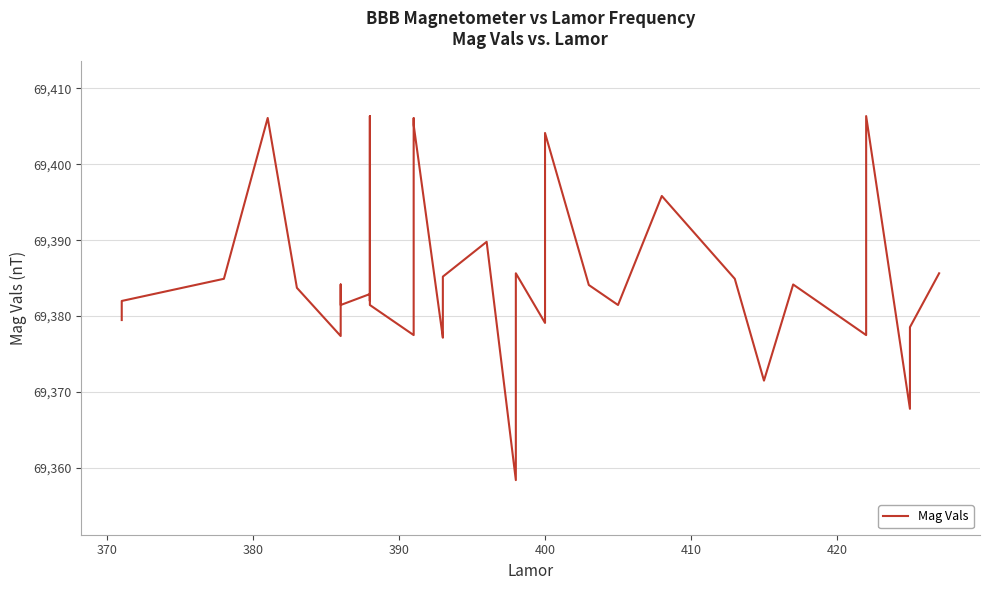

How many data points are less than 69383?

20